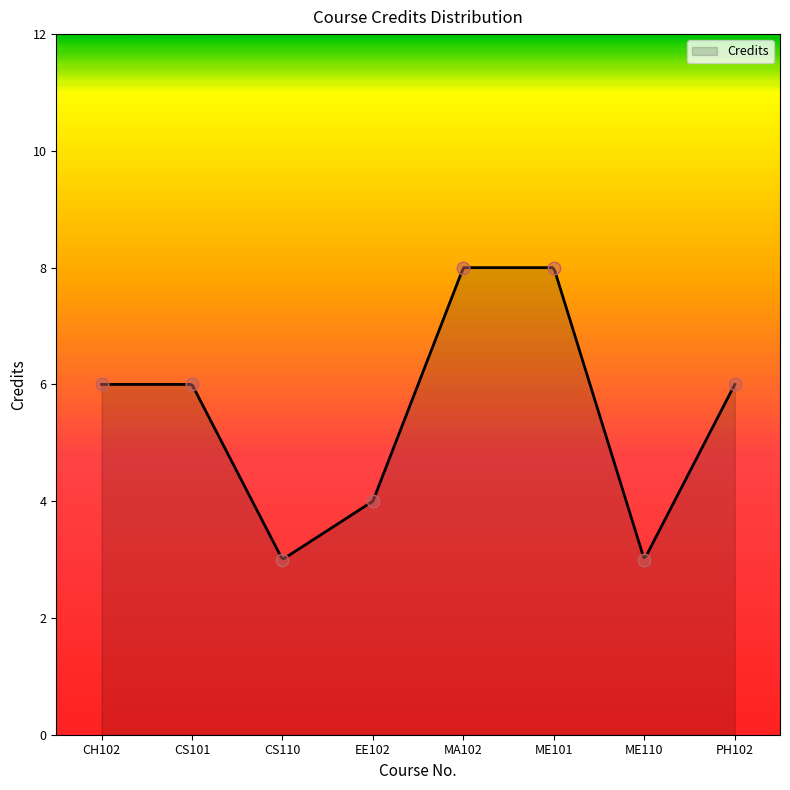

What is the change in value from EE102 to ME101?

+4